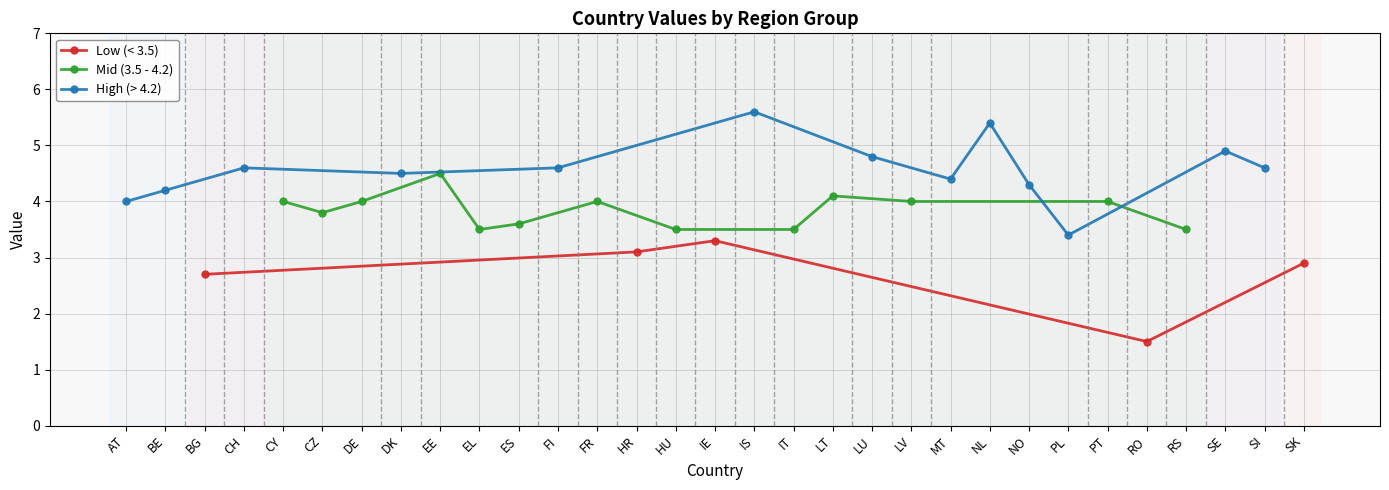

Rank the categories by value from highest to lowest.

IS, NL, SE, LU, CH, FI, SI, DK, EE, MT, NO, BE, LT, AT, CY, DE, FR, LV, PT, CZ, ES, EL, HU, IT, RS, PL, IE, HR, SK, BG, RO